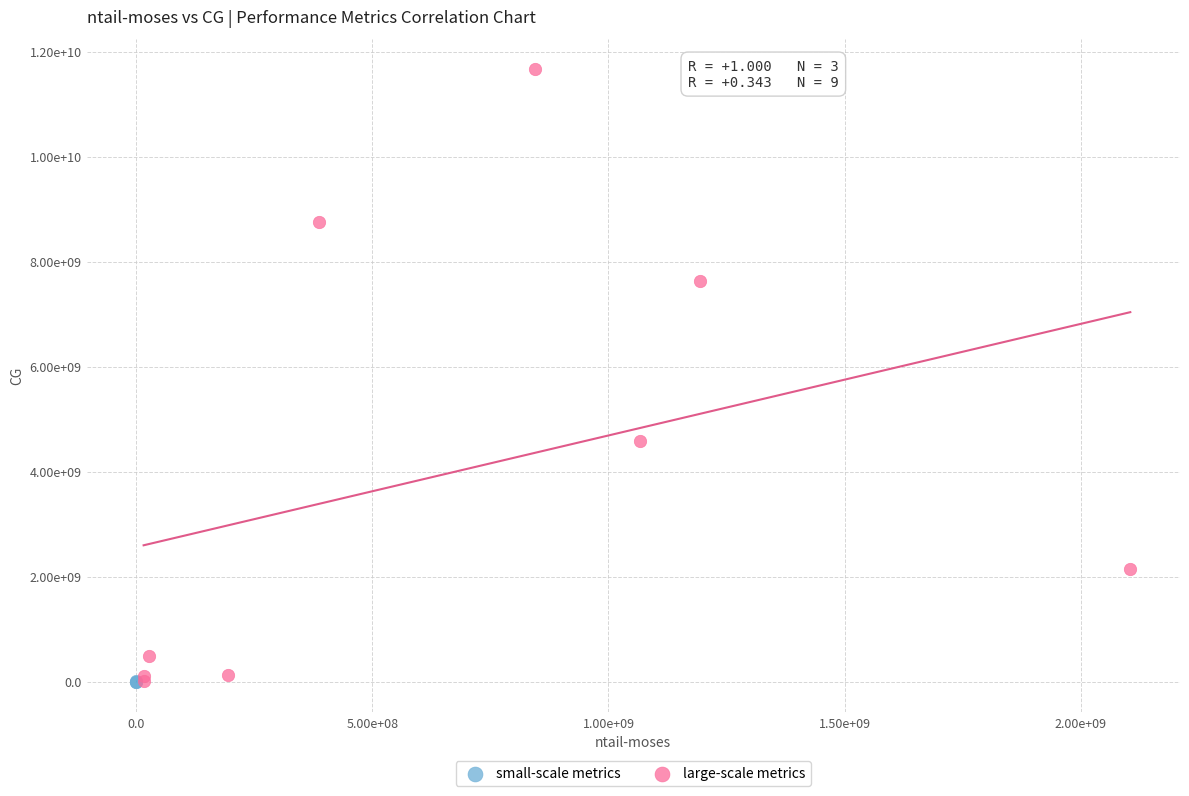

Which series reaches the maximum Y coordinate?

large-scale metrics